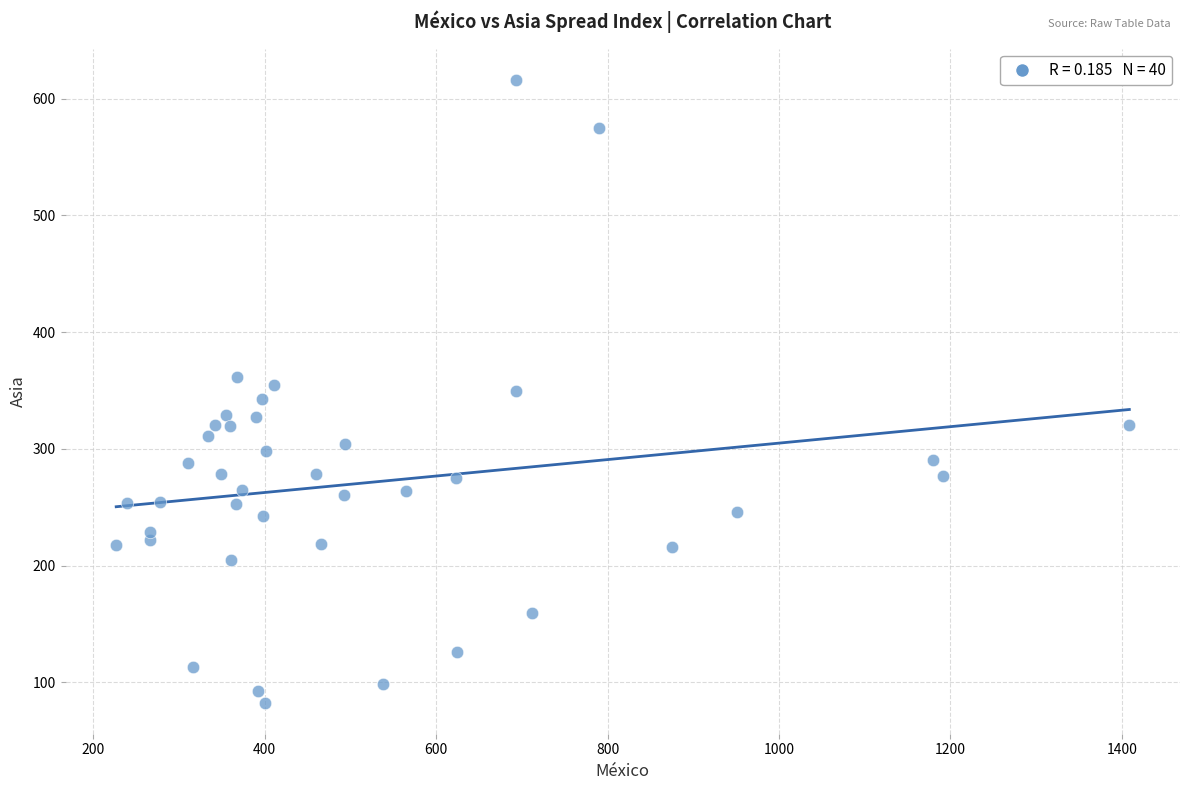

What is the range of X values (max minus min)?

1181.9